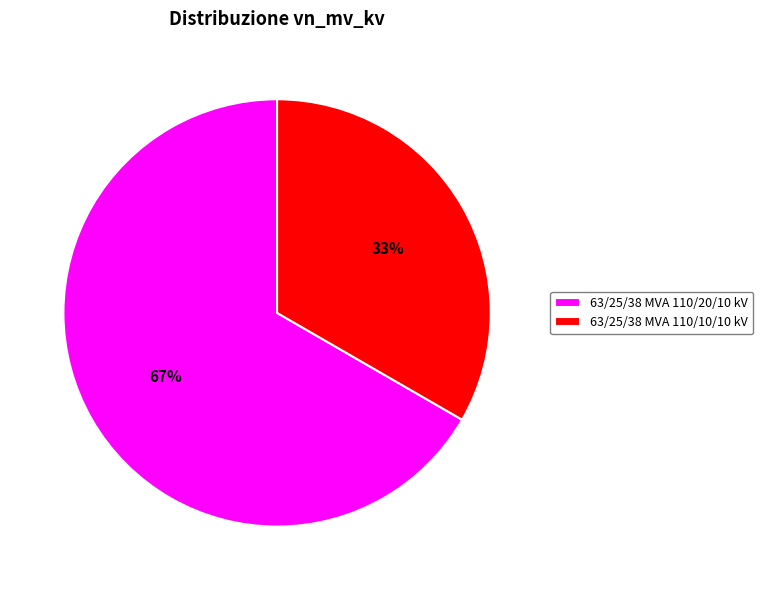

The 63/25/38 MVA 110/10/10 kV slice represents 33% of the pie. True or false?

True